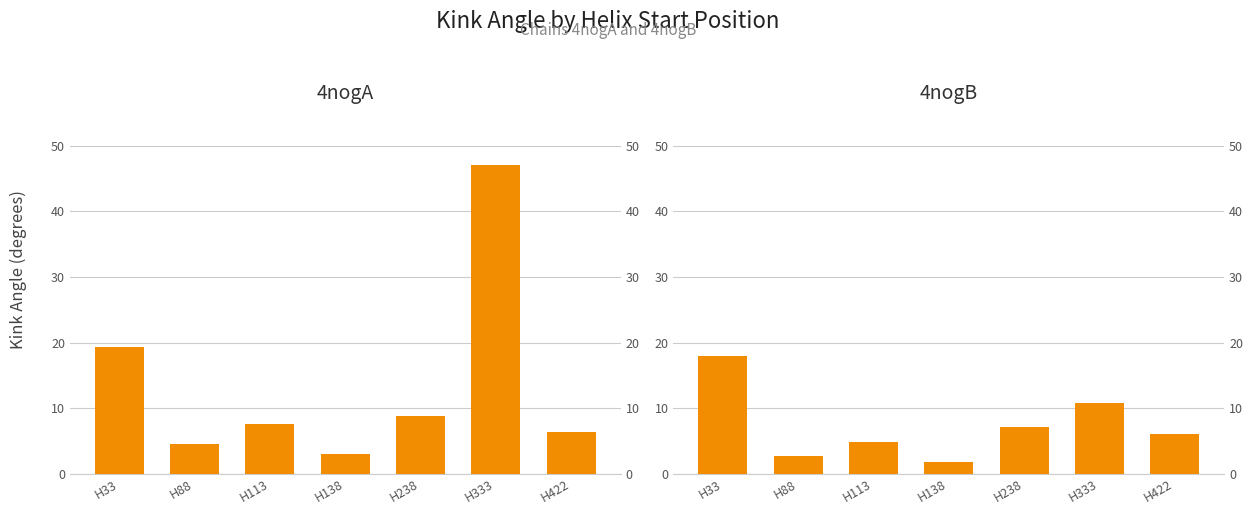

Reading left to right, what are all the values shown in this chart?

4nogA: H33=19.4	H88=4.5	H113=7.7	H138=3.0	H238=8.9	H333=47.1	H422=6.4
4nogB: H33=17.9	H88=2.7	H113=4.8	H138=1.8	H238=7.1	H333=10.8	H422=6.1